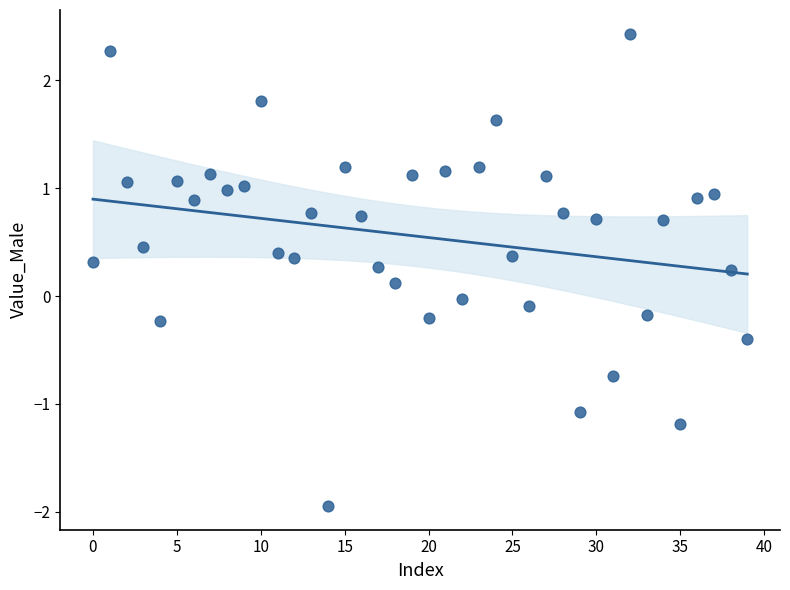

What is the range of Y values (max minus min)?

4.4